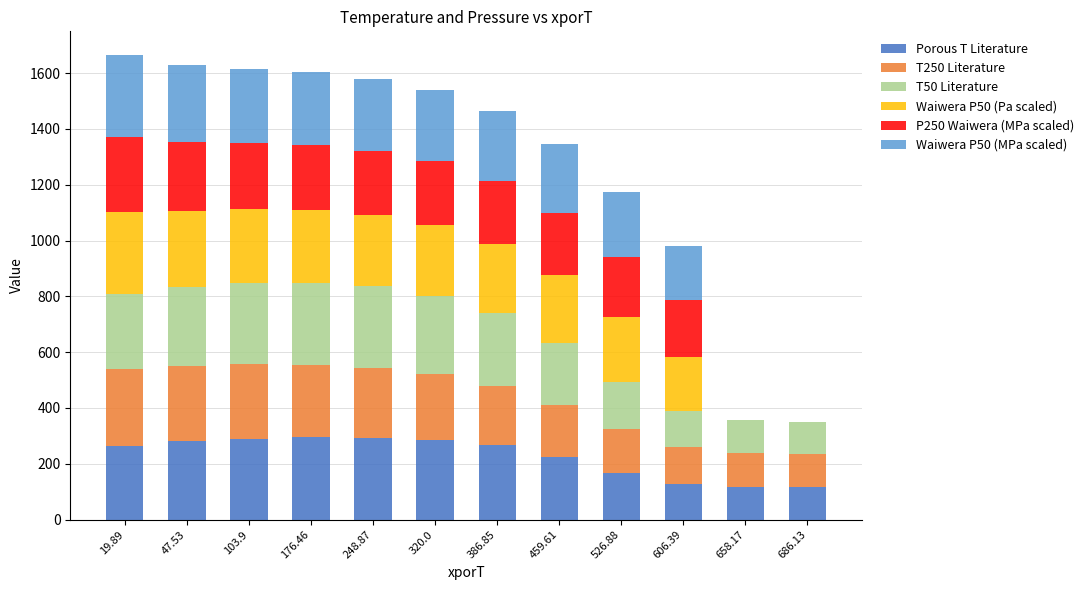

What is the total value across all series at 19.89?

1666.5